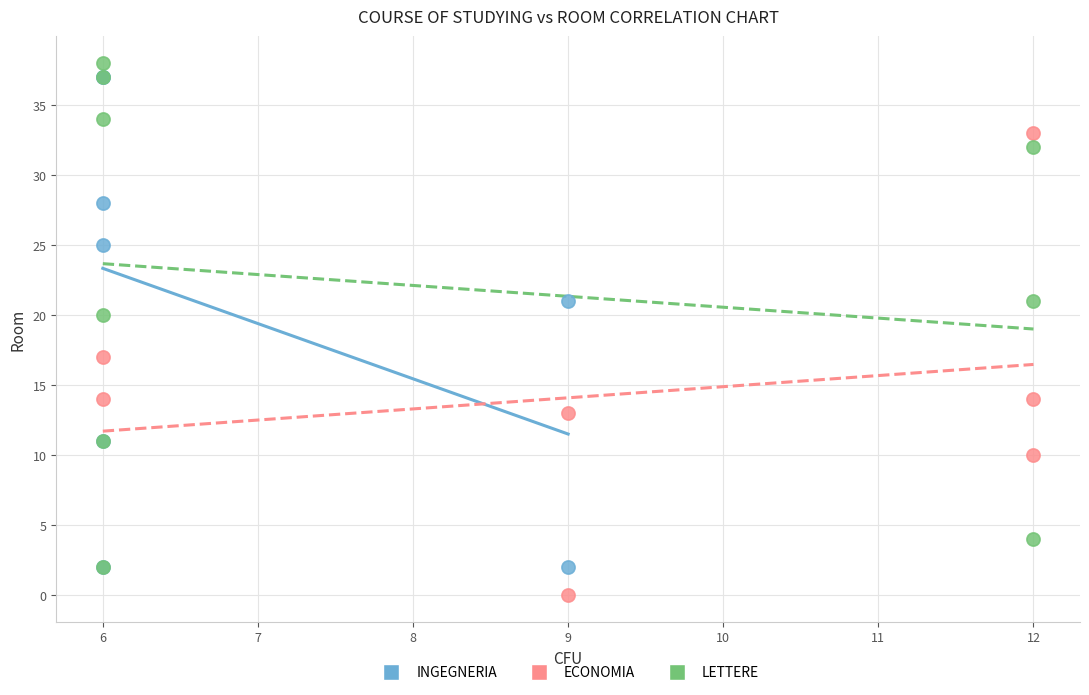

What are all the series names shown in the legend?

INGEGNERIA, ECONOMIA, LETTERE